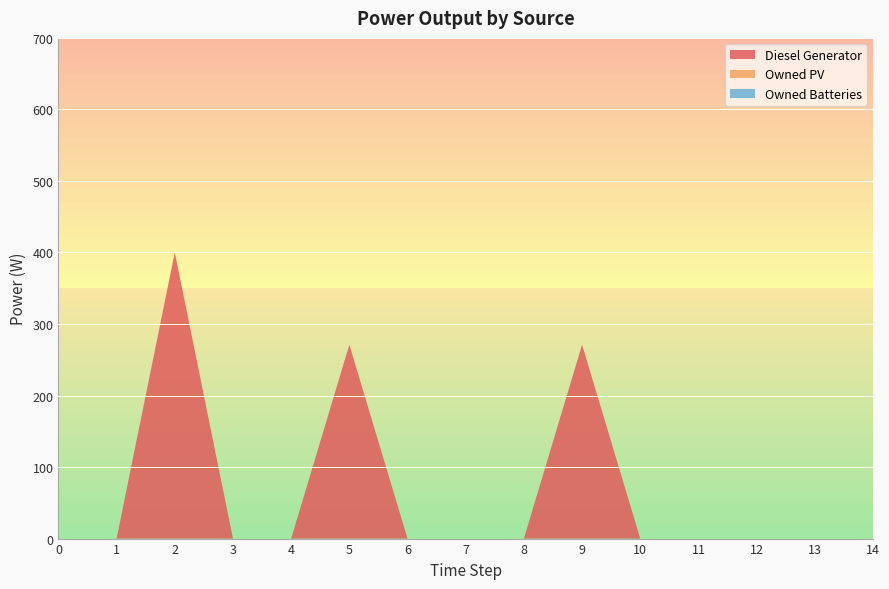

Reading left to right, extract all data points from this chart.

Diesel Generator: 0	0	400	0	0	271	0	0	0	271	0	0	0	0	0
Owned PV: 0	0	0	0	0	0	0	0	0	0	0	0	0	0	0
Owned Batteries: 0	0	0	0	0	0	0	0	0	0	0	0	0	0	0